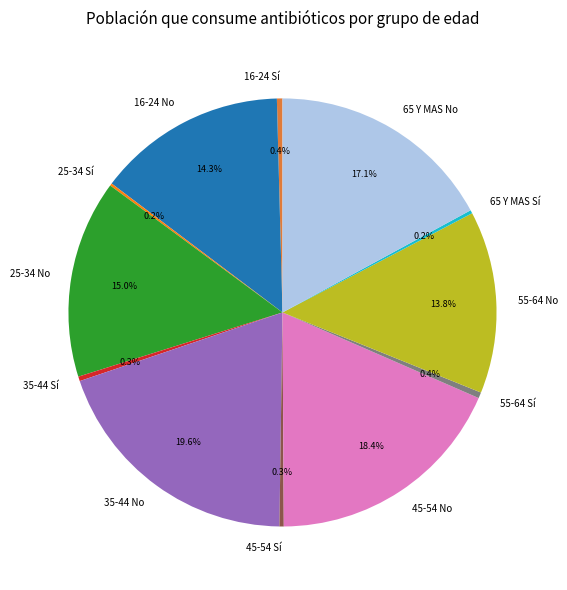

To the nearest percent, what portion does 45-54 No represent?

18%